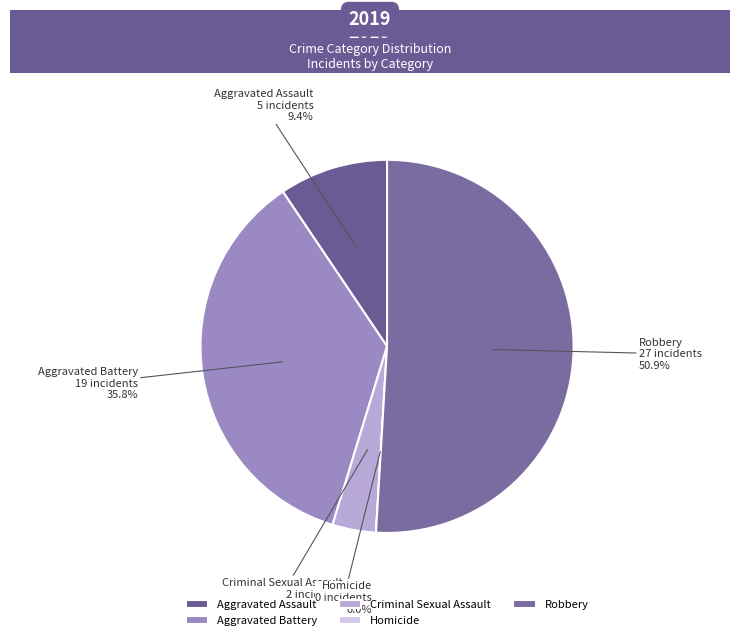

Which slice is the largest?

Robbery